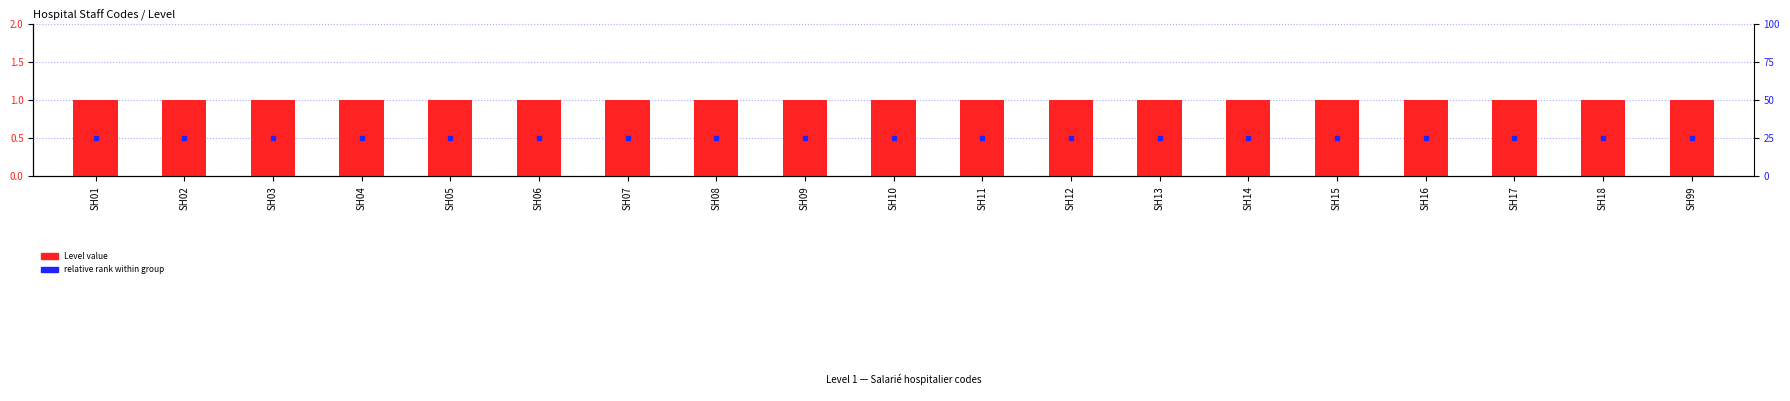

Which series has the largest range (max minus min)?

relative rank within group